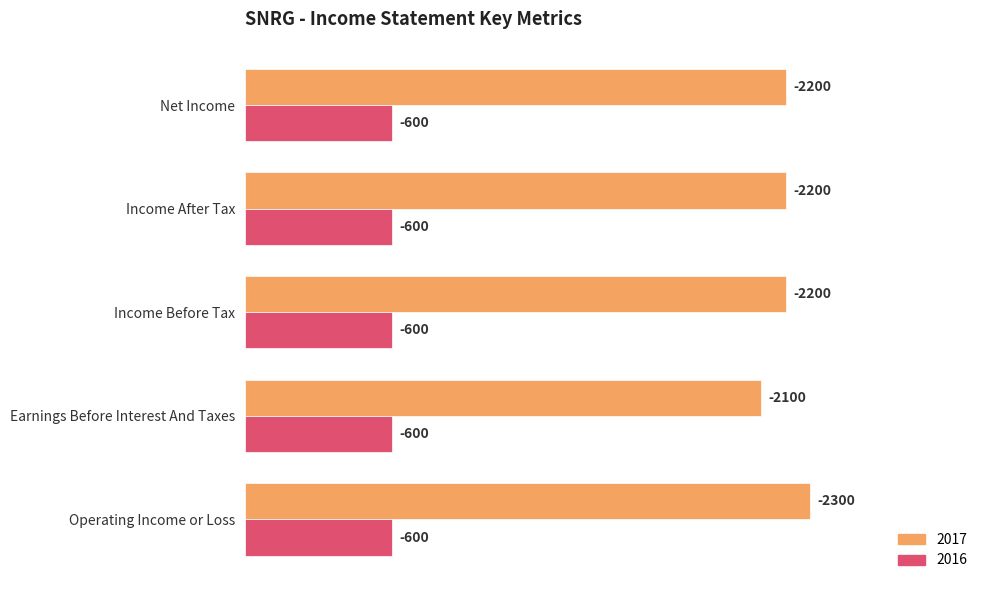

What are all the series names shown in the legend?

2017, 2016